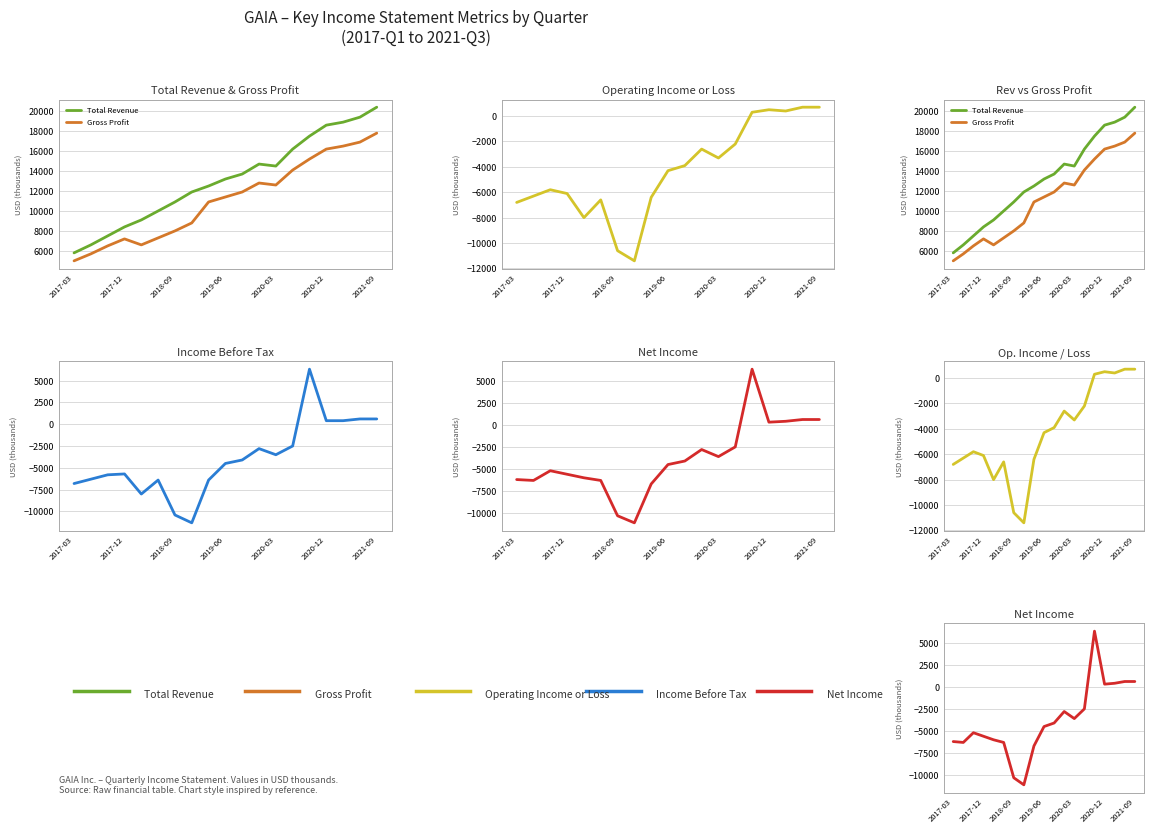

How many values in Operating Income or Loss are below zero?

14